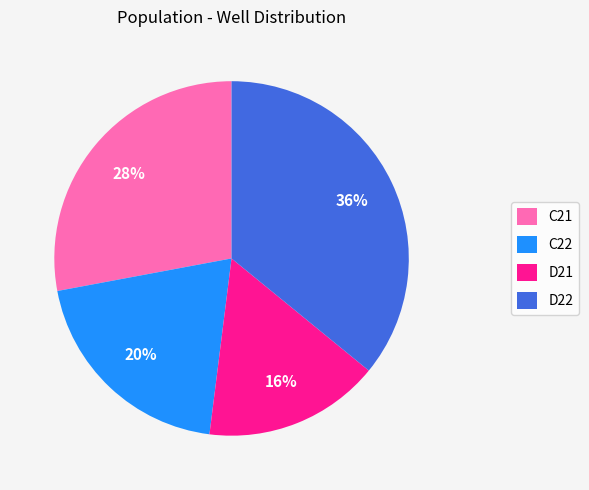

The C21 slice represents 28% of the pie. True or false?

True